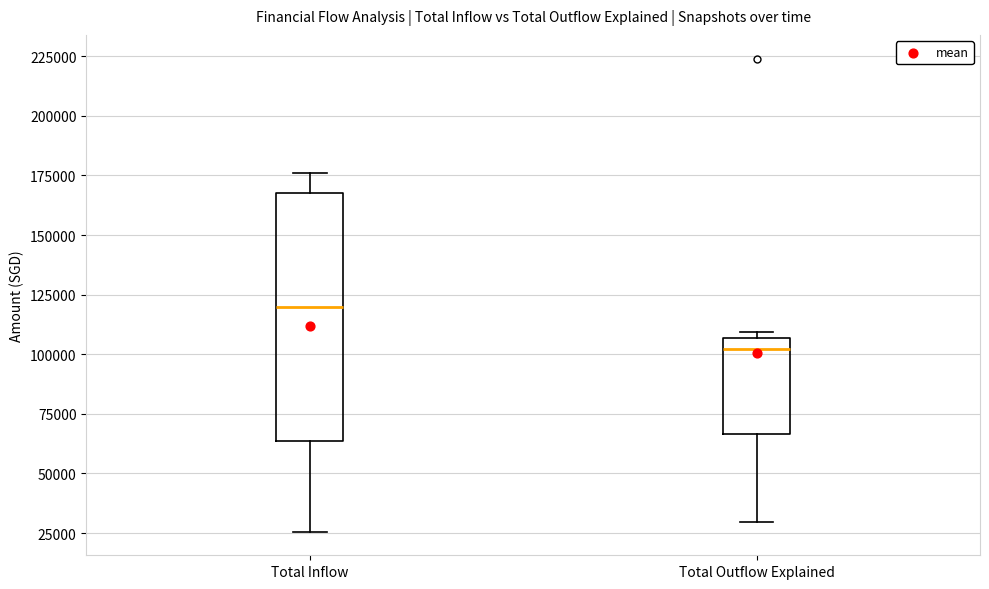

Comparing the boxes themselves (not the whiskers), which one is the tallest?

Total Inflow